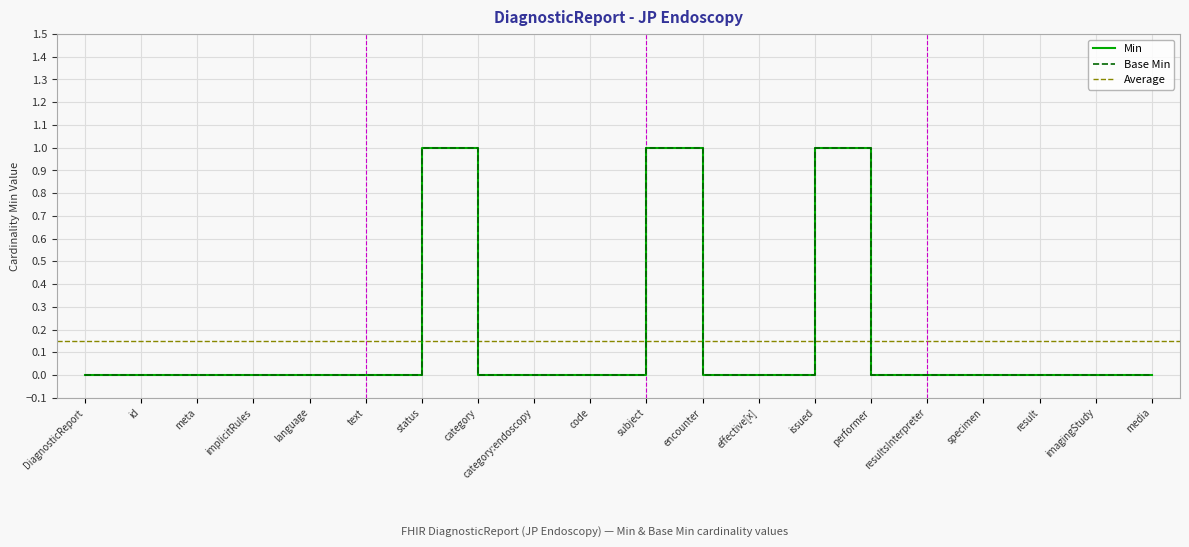

Does the chart display data point markers on the line(s)?

No